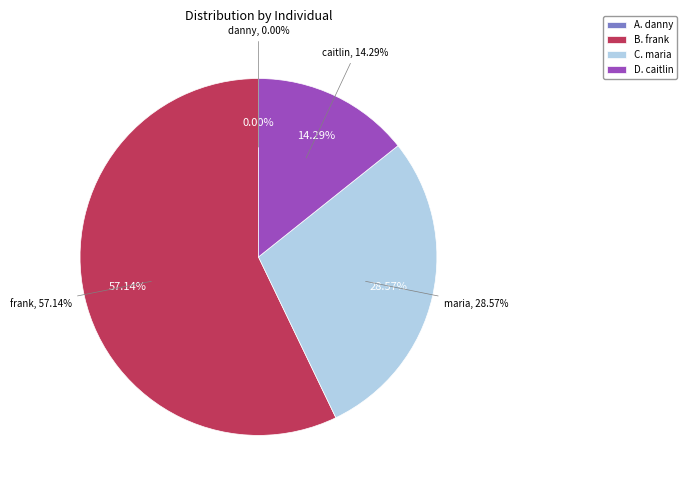

Is it true that frank is 57% of the pie?

True